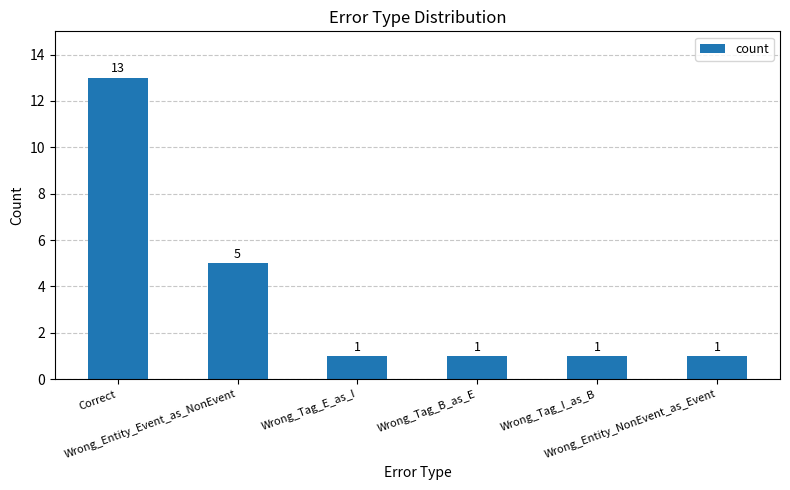

Reading left to right, extract all data points from this chart.

Correct=13	Wrong_Entity_Event_as_NonEvent=5	Wrong_Tag_E_as_I=1	Wrong_Tag_B_as_E=1	Wrong_Tag_I_as_B=1	Wrong_Entity_NonEvent_as_Event=1